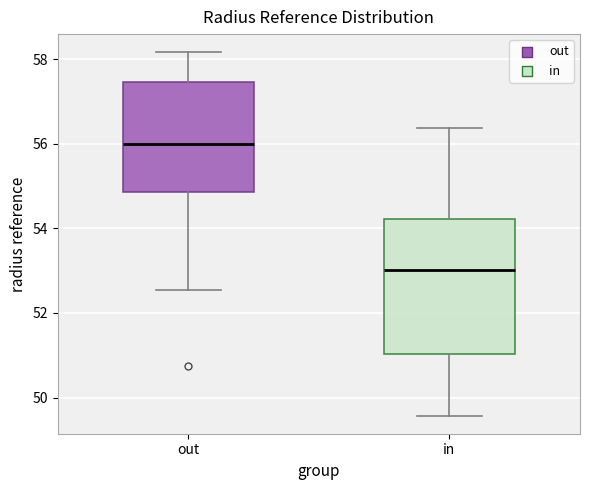

Reading left to right, transcribe this box plot: for each box, give where its median line is, the range the box spans, and where its two whiskers end, as read against the y-axis. The values are not printed on the chart, so give them approximately, as read against the axis.

out: median 56.0, box 54.8 to 57.4, whiskers 52.6 to 58.2
in: median 53.0, box 51.0 to 54.2, whiskers 49.6 to 56.4